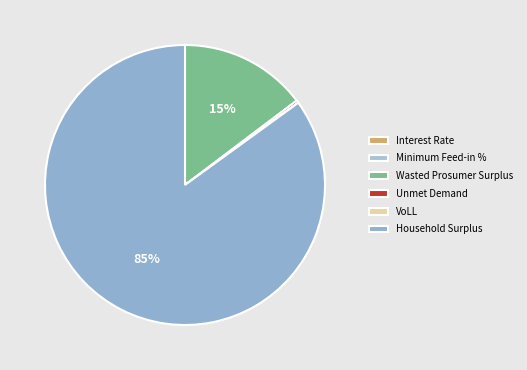

Does Household Surplus account for over 50% of the chart?

Yes